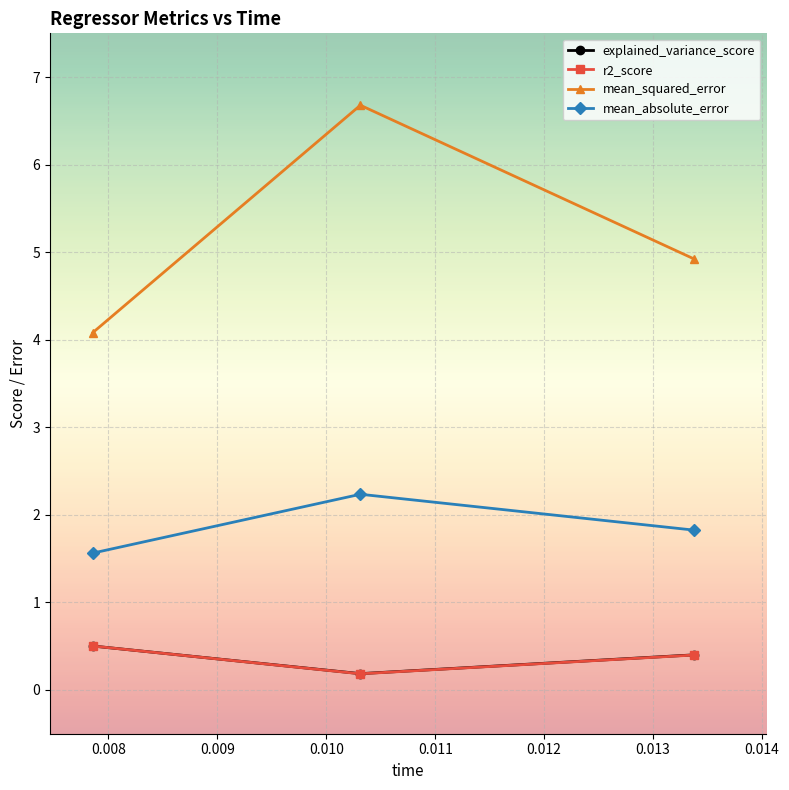

Count the r2_score values in the range 0 to 1.

3